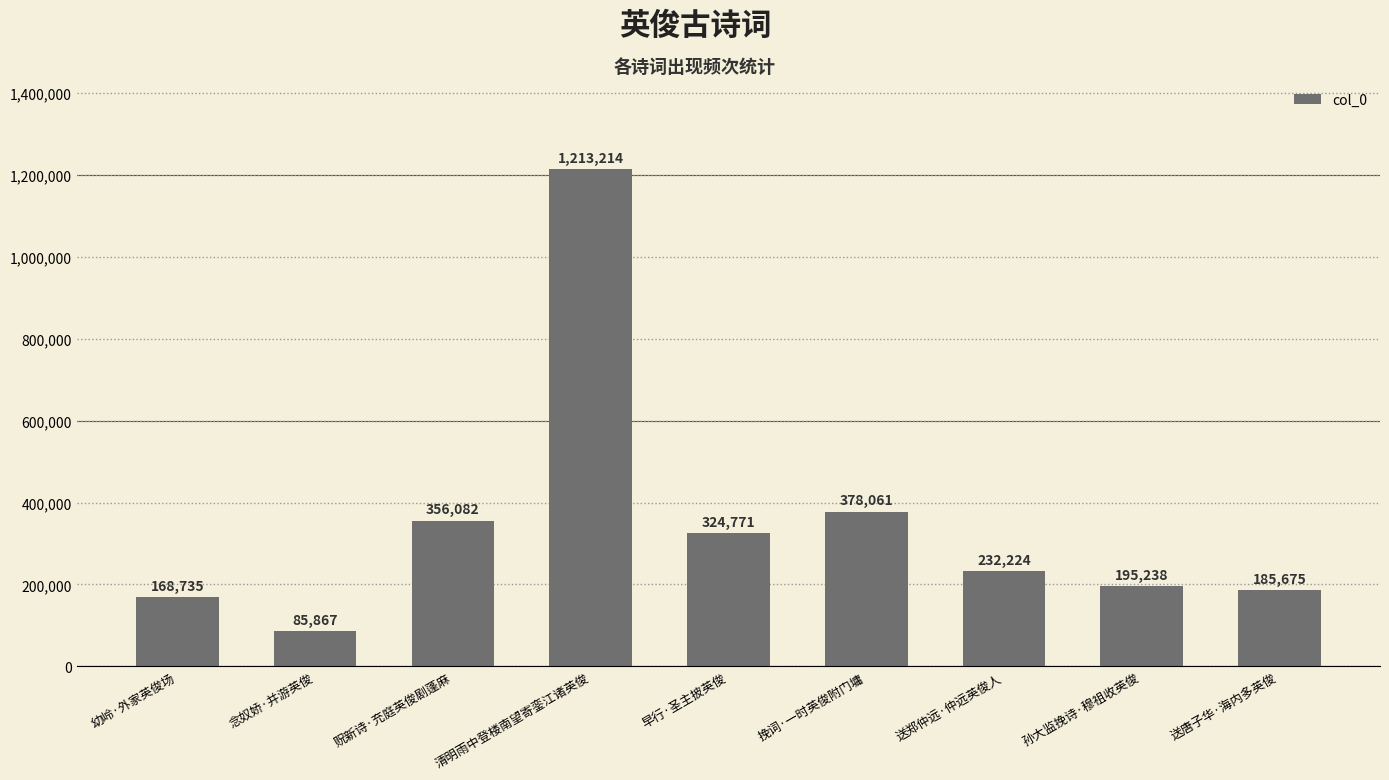

What is the difference between the maximum and second lowest values?

1044479